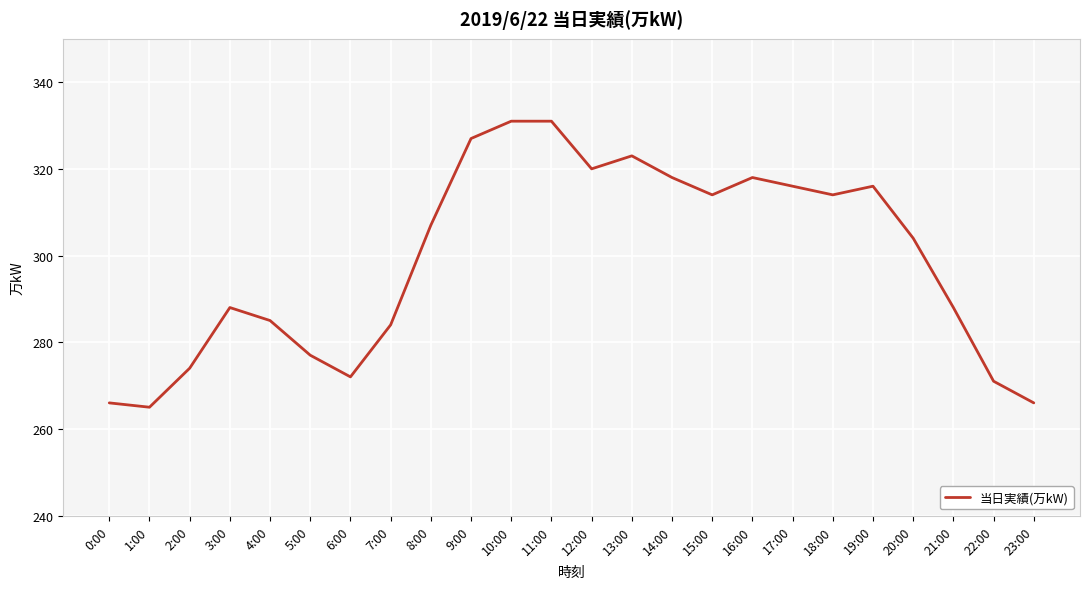

Reading right to left, what are all the values shown in this chart?

266	271	288	304	316	314	316	318	314	318	323	320	331	331	327	307	284	272	277	285	288	274	265	266